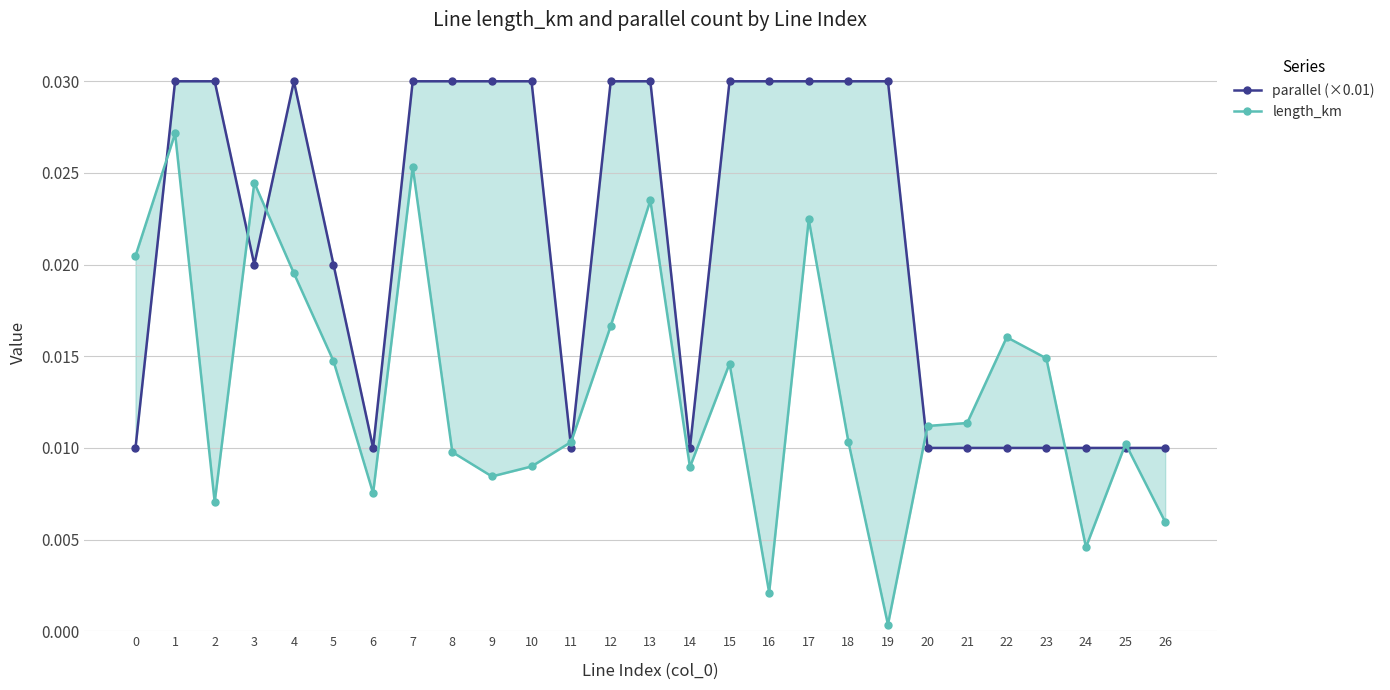

True or false: parallel (×0.01) has a value of 0.0 at 14.

False